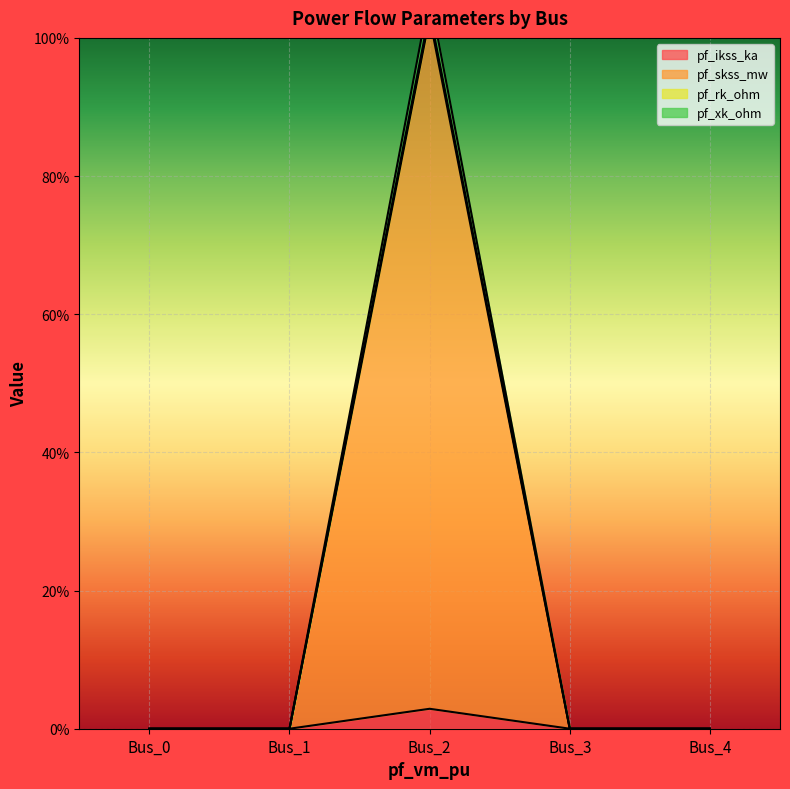

What is the highest value of the pf_xk_ohm series?

106.2